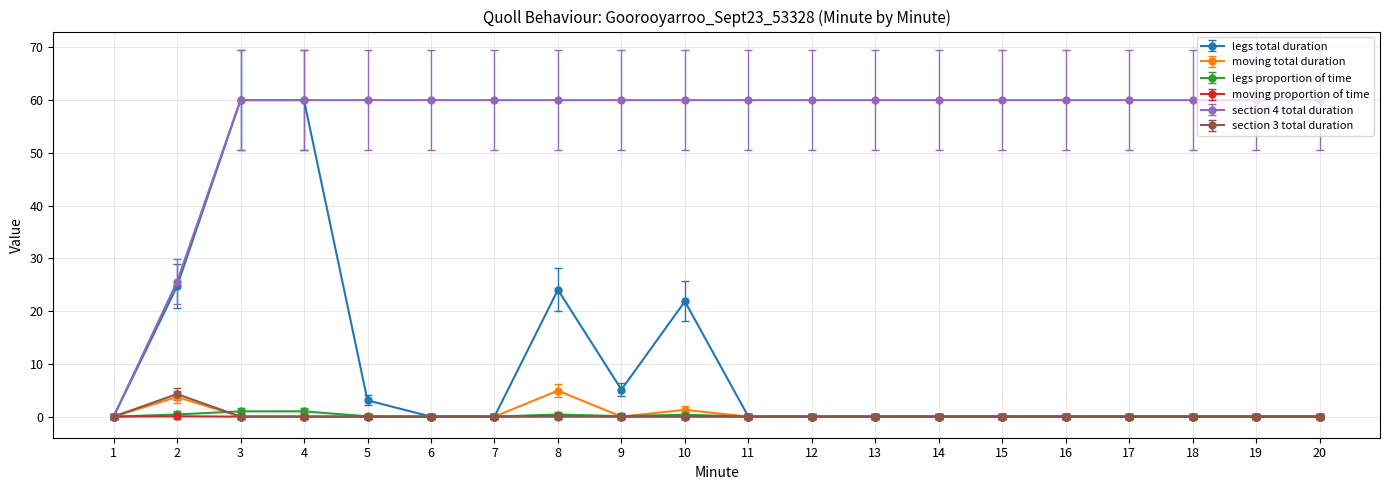

What is the maximum value shown in the chart?

60.0